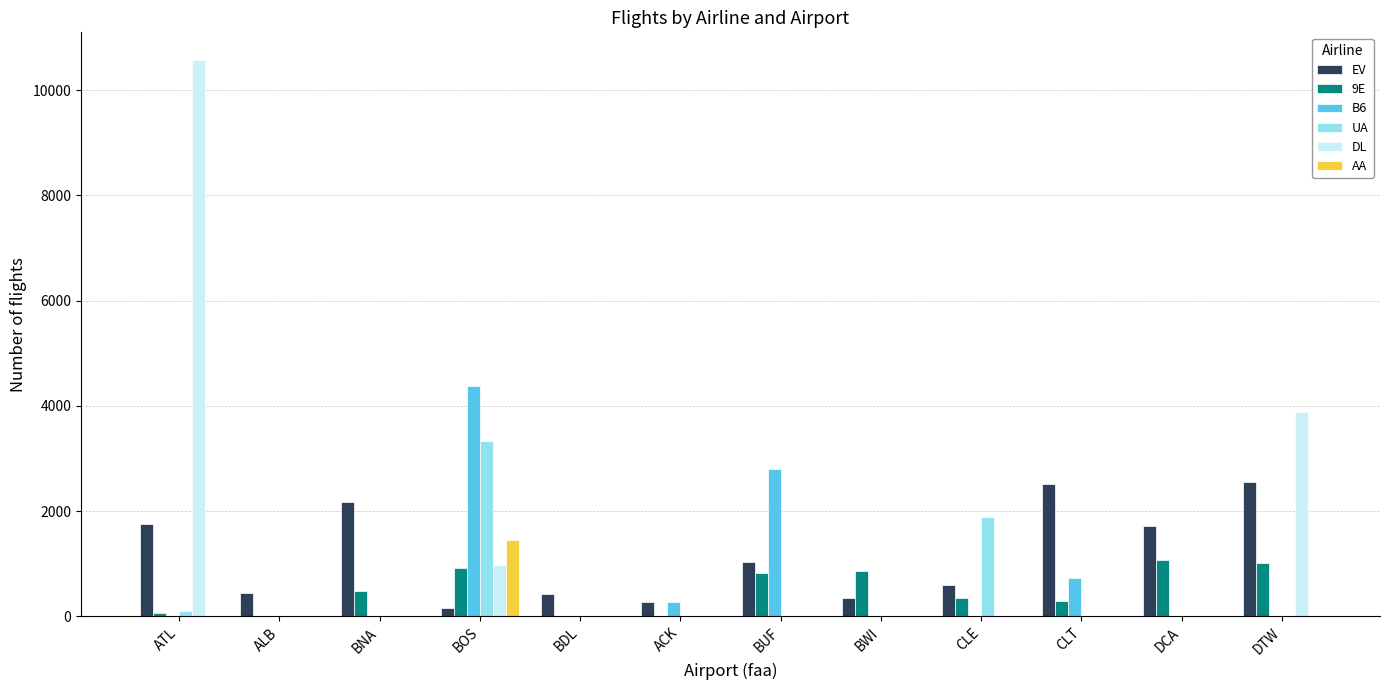

Count the number of categories in the chart.

12